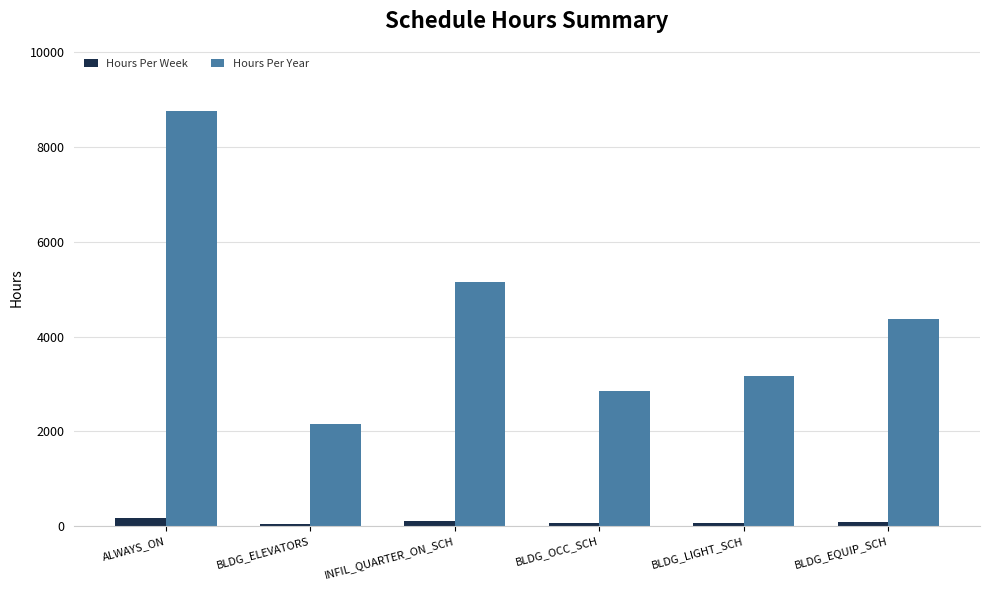

What is the smallest value displayed?

41.3